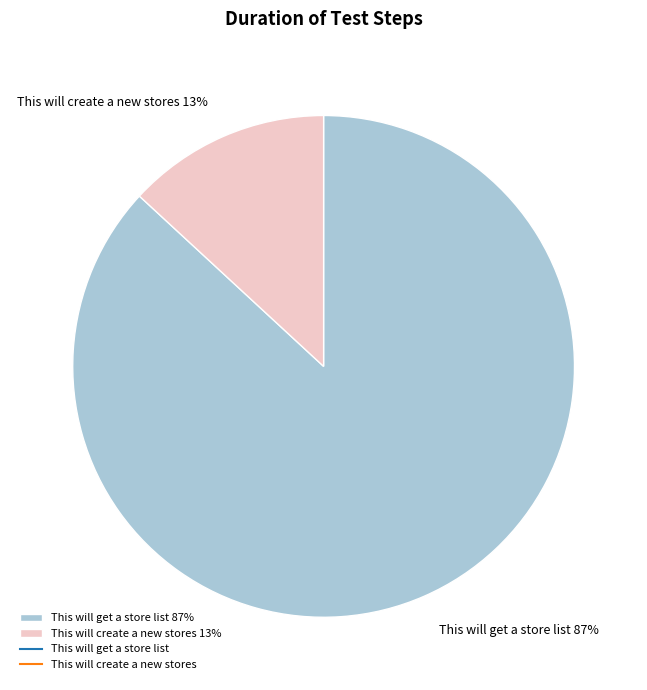

Rank the categories by value from highest to lowest.

This will get a store list, This will create a new stores